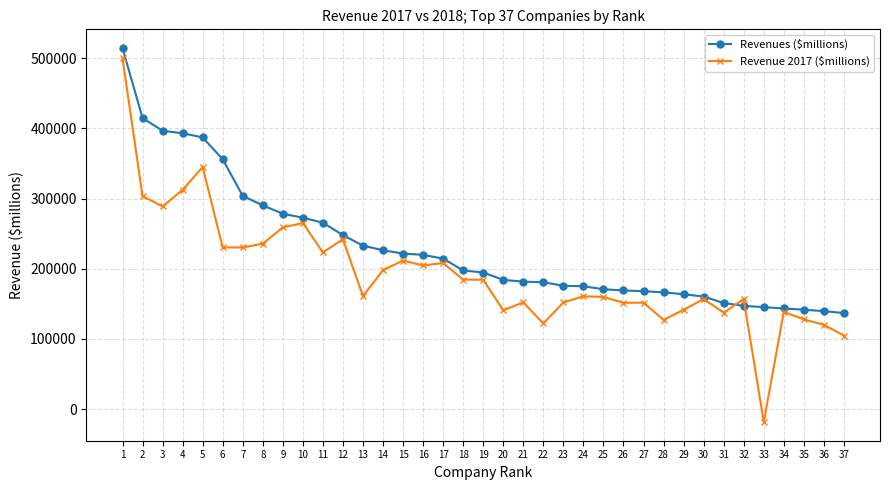

At which label does Revenue 2017 ($millions) first exceed 160924?

1